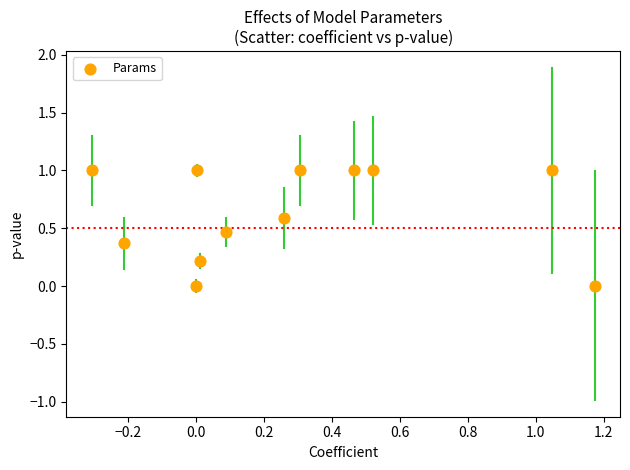

What is the range of X values (max minus min)?

1.5